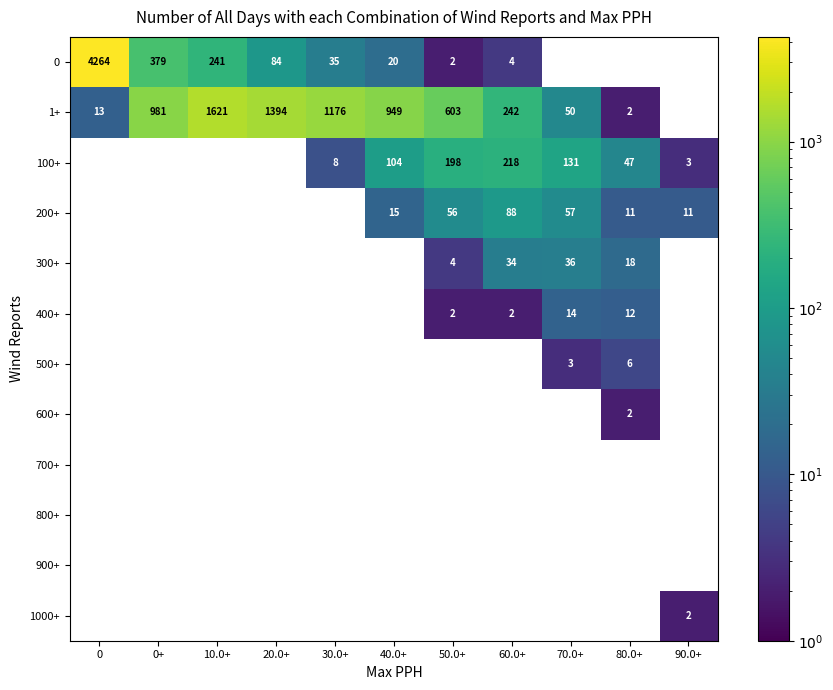

What is the difference between the 100+ values at 70.0+ and 40.0+?

27